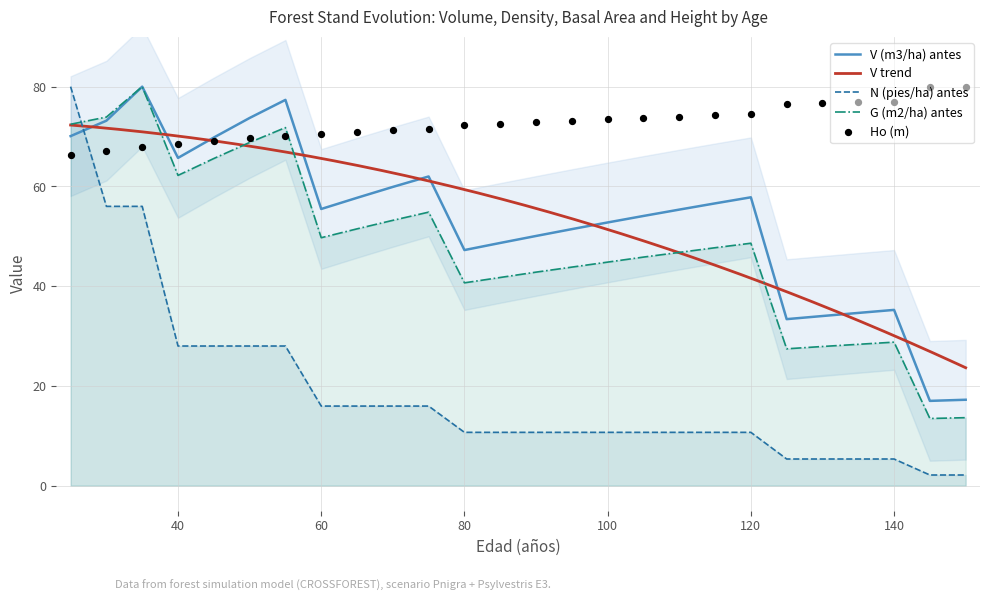

True or false: N (pies/ha) antes and V (m3/ha) antes cross at least once.

True